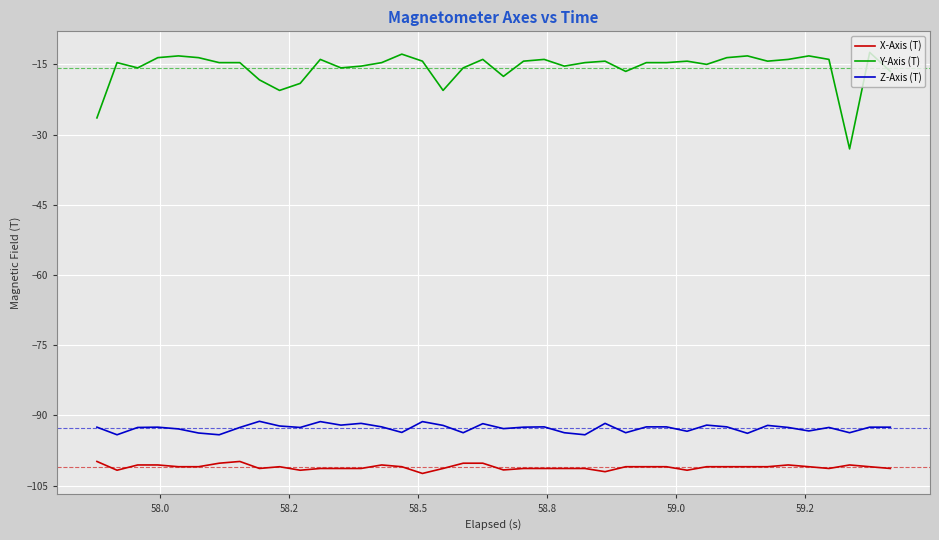

True or false: Z-Axis (T) and Y-Axis (T) cross at least once.

False